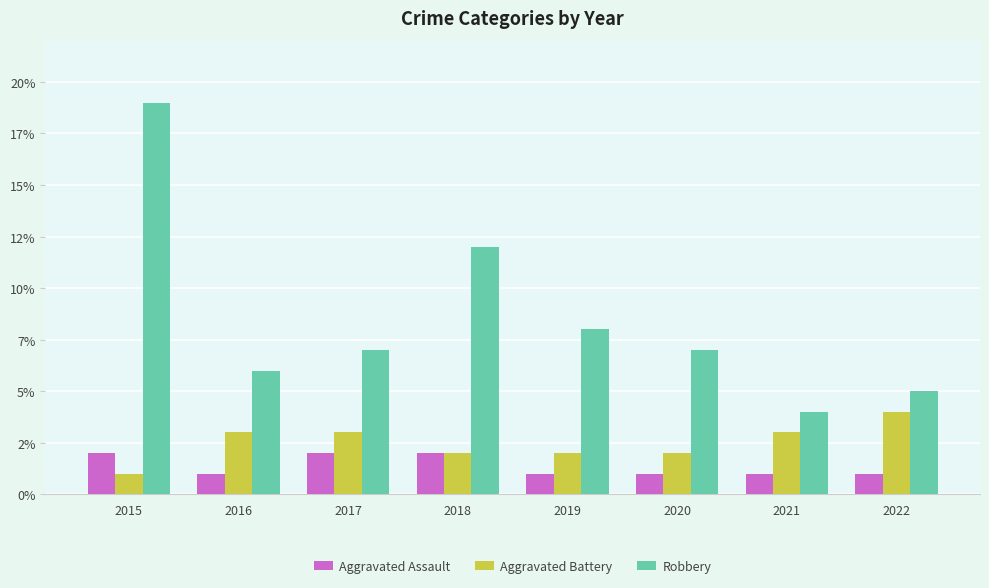

At which category is the sum across all series the highest?

2015